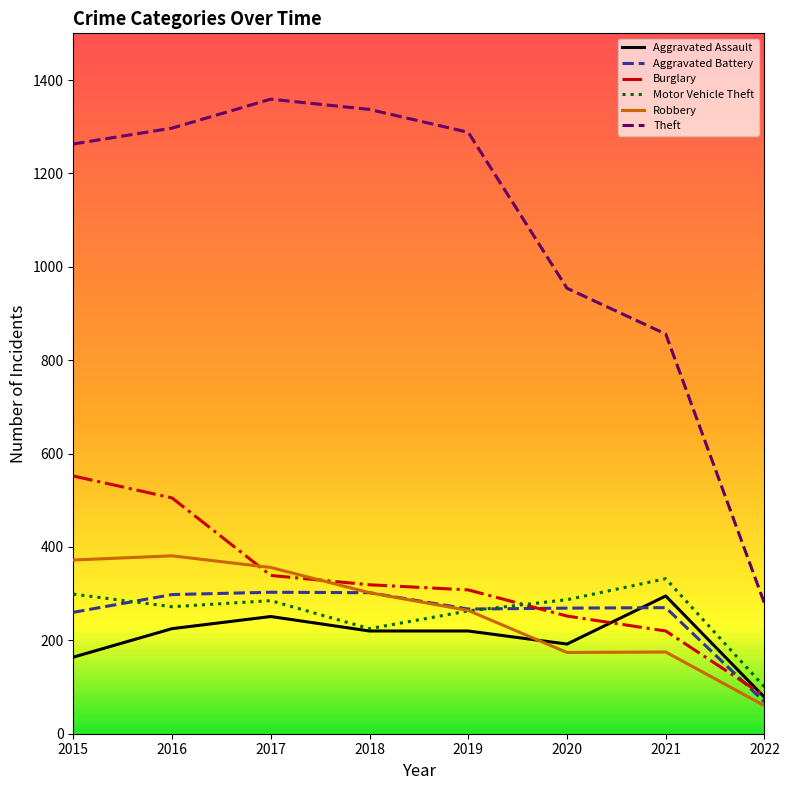

True or false: Theft and Burglary cross at least once.

False